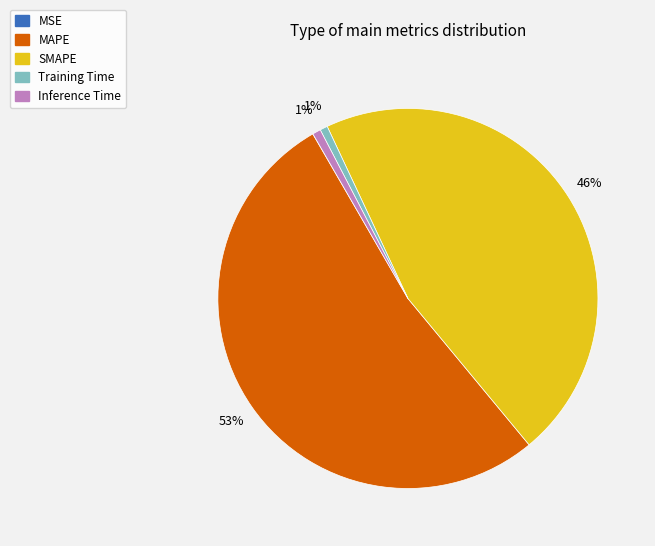

Which slice is the largest?

MAPE